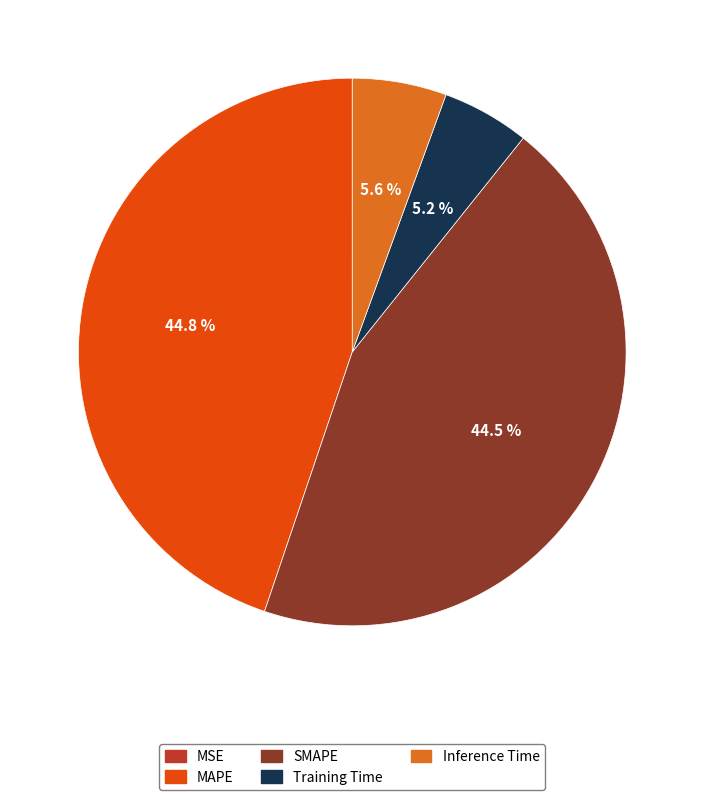

To the nearest percent, what percentage of the pie is MAPE?

45%